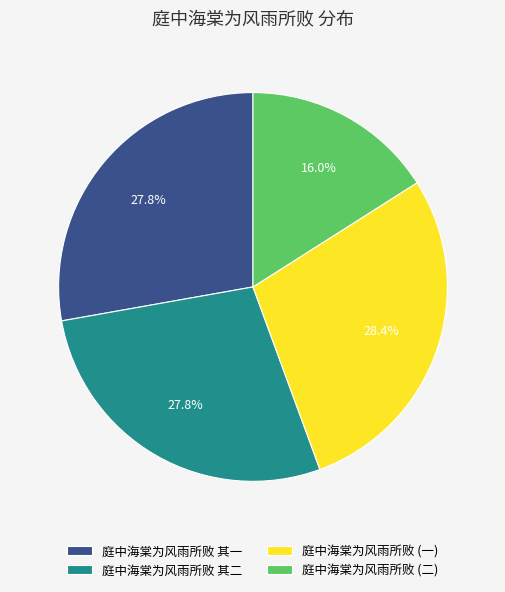

Is there any slice that represents more than half of the pie?

No